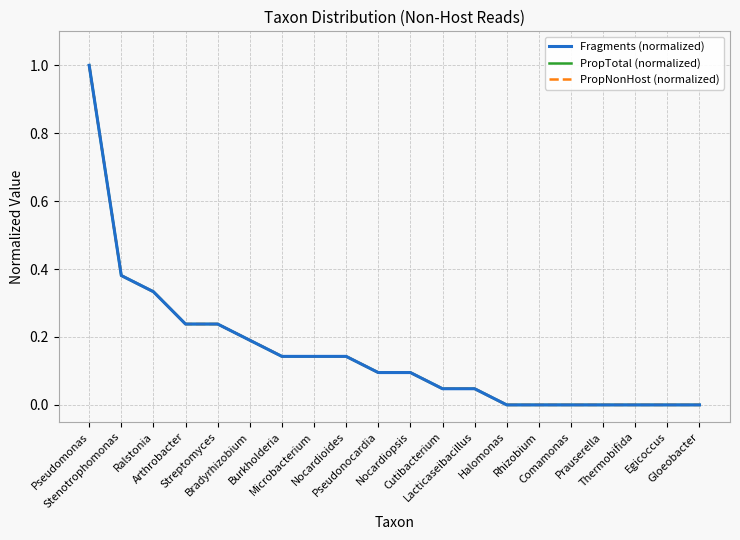

Is this an area chart (filled region under the line)?

No